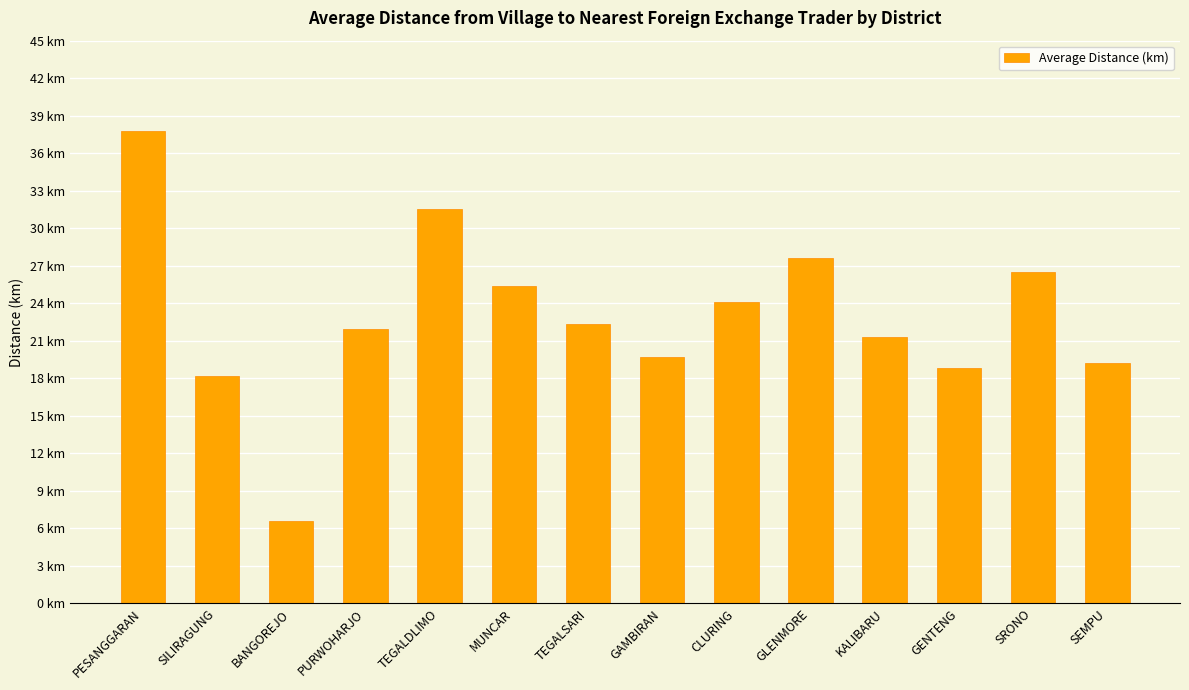

Reading left to right, what are all the values shown in this chart?

37.8	18.2	6.6	21.9	31.5	25.4	22.3	19.7	24.1	27.6	21.3	18.8	26.5	19.2